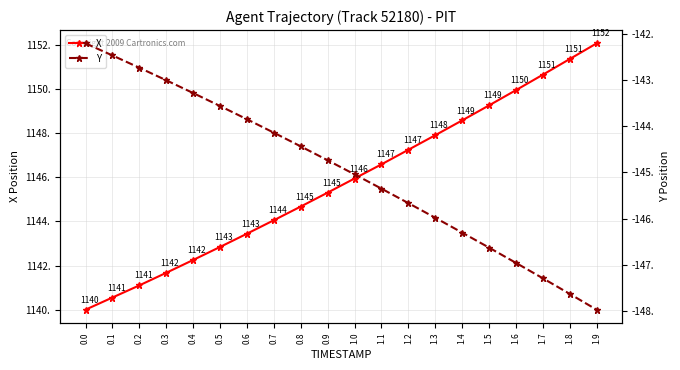

True or false: X and Y cross at least once.

False